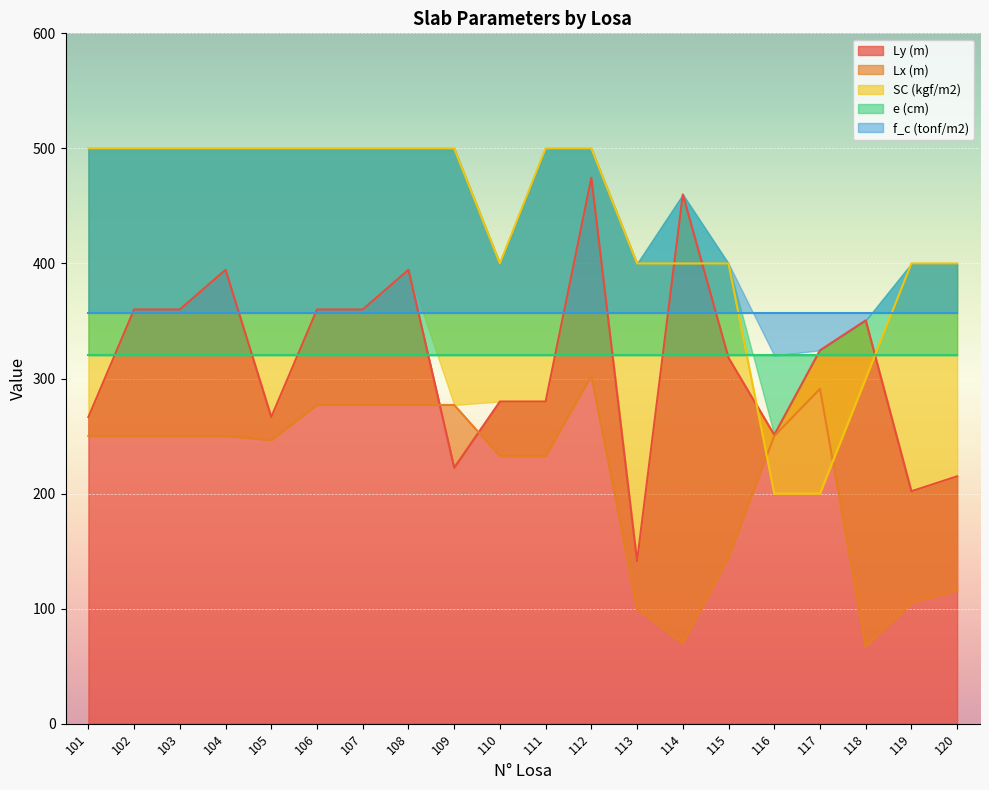

After their last crossing, which series has the higher values: Ly (m) or SC (kgf/m2)?

SC (kgf/m2)